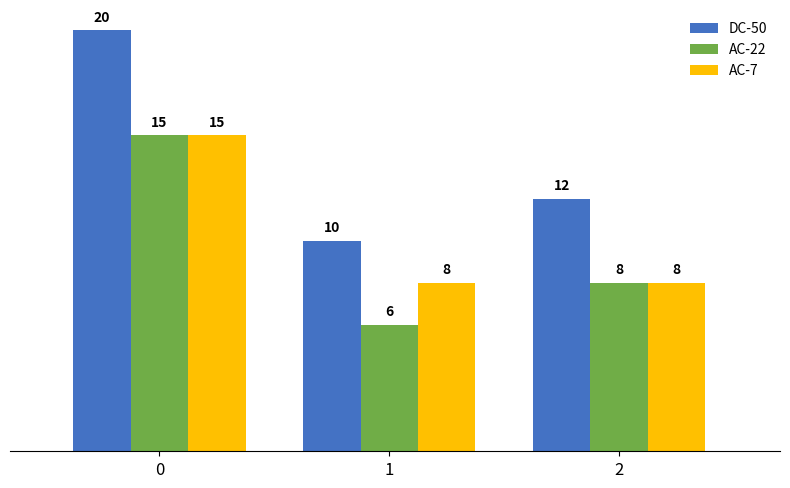

What are all the series names shown in the legend?

DC-50, AC-22, AC-7